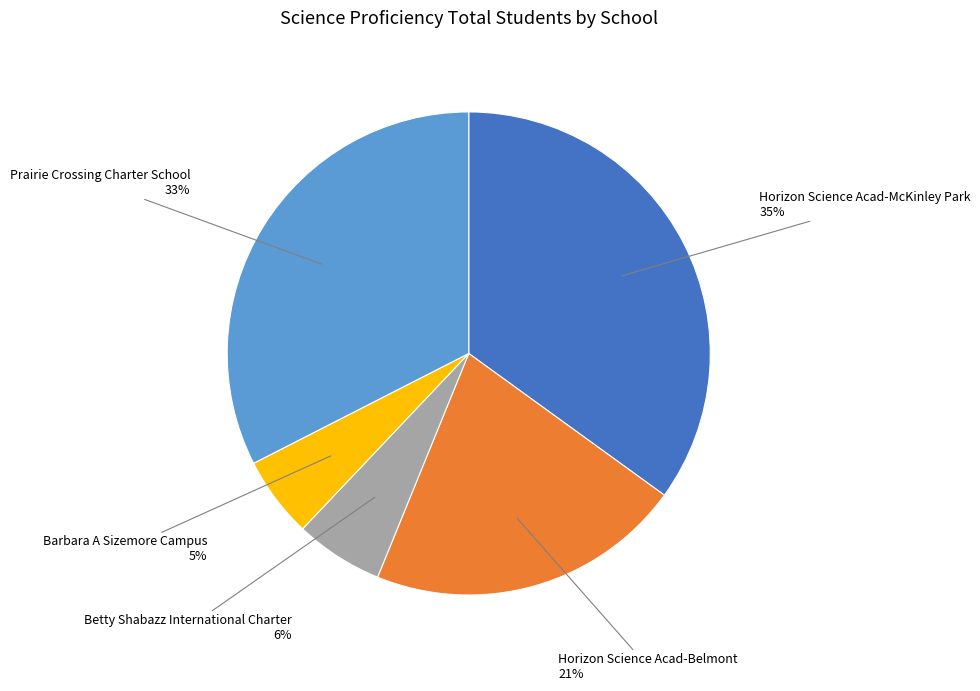

To the nearest percent, what is the average slice percentage?

20%